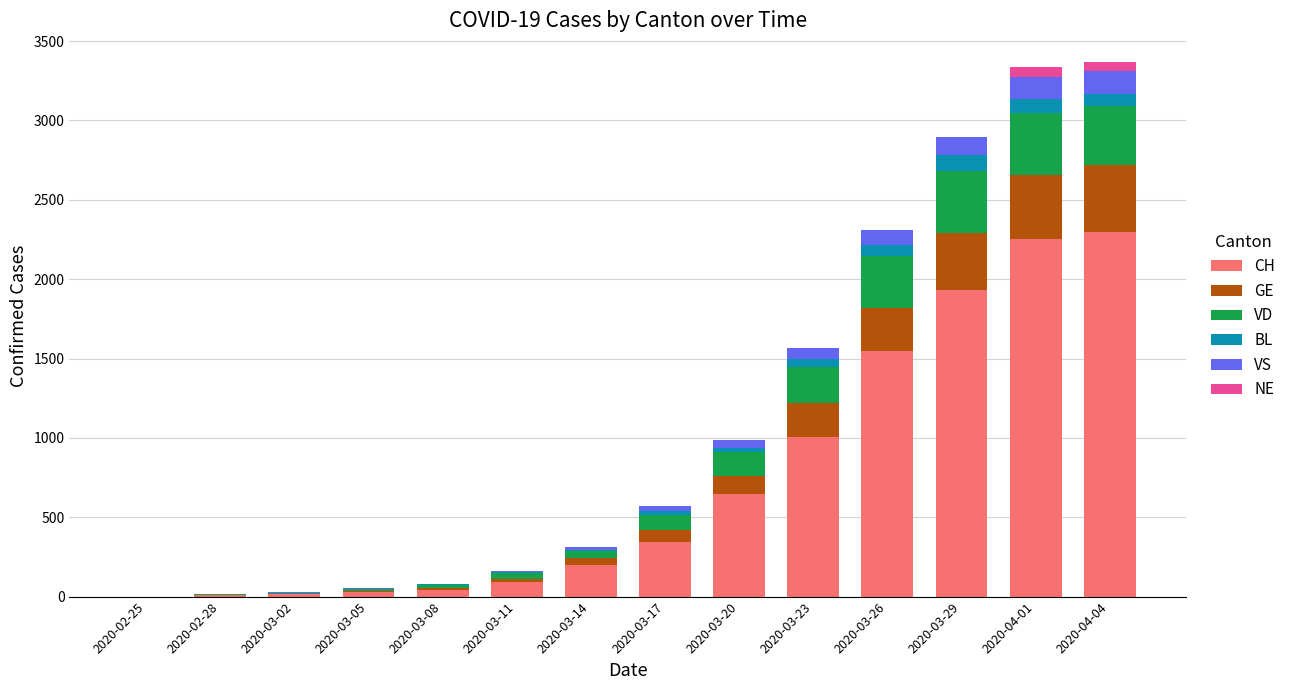

Count the number of categories in the chart.

14